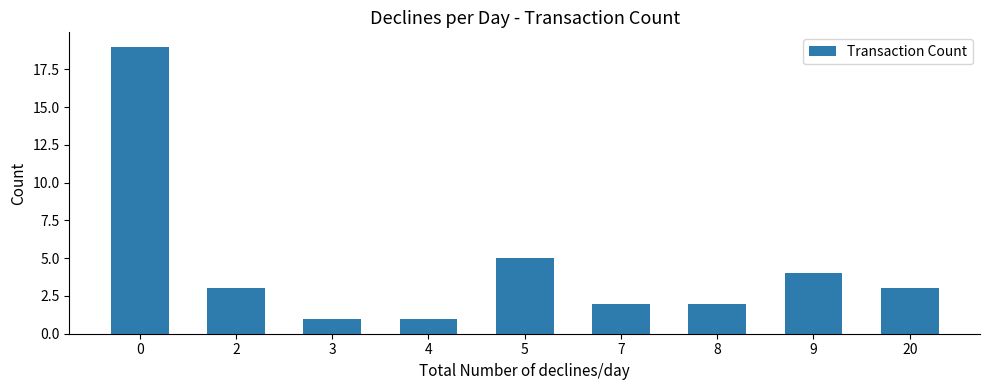

Reading right to left, what are all the values shown in this chart?

3	4	2	2	5	1	1	3	19